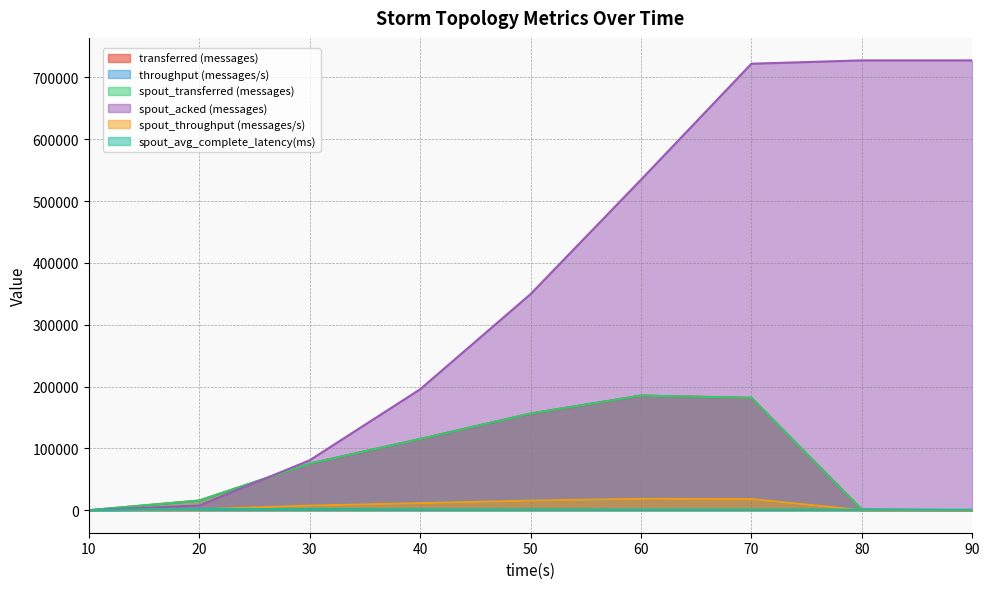

What is the maximum value shown in the chart?

727640.0